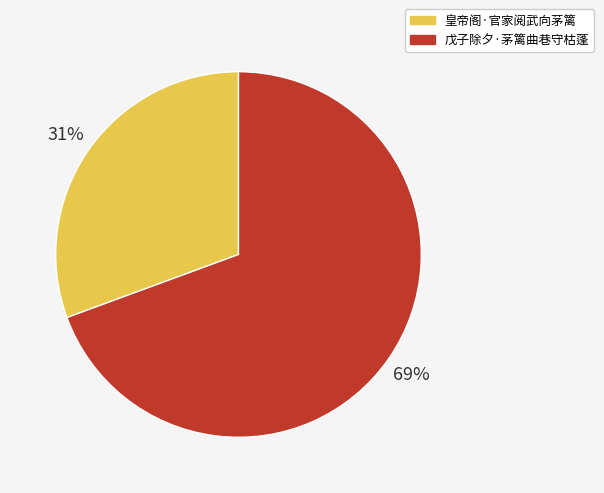

To the nearest percent, what portion does 皇帝阁·官家阅武向茅篱 represent?

31%